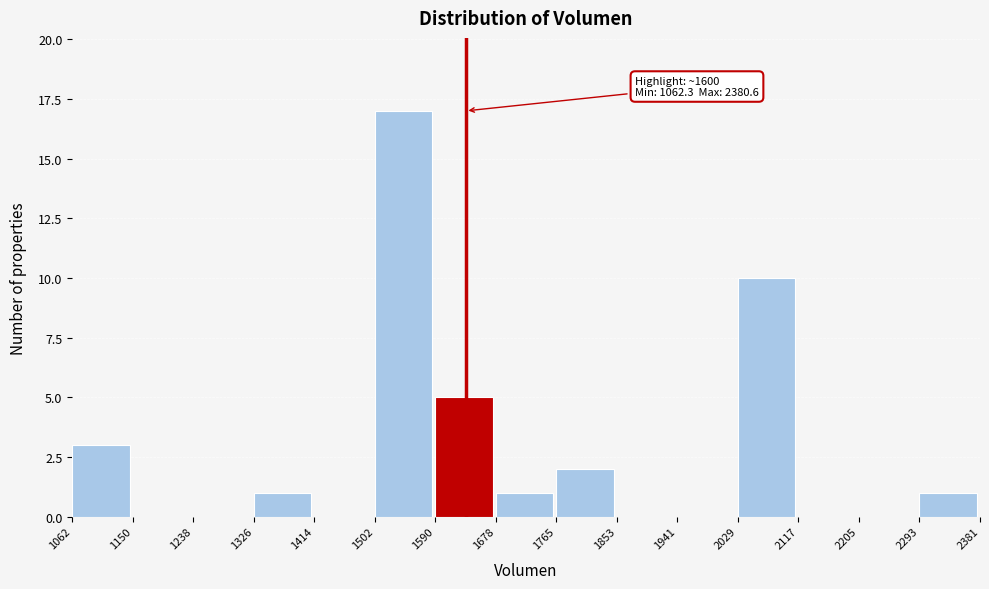

Over which range of the x-axis is the bar tallest?

1502 to 1590